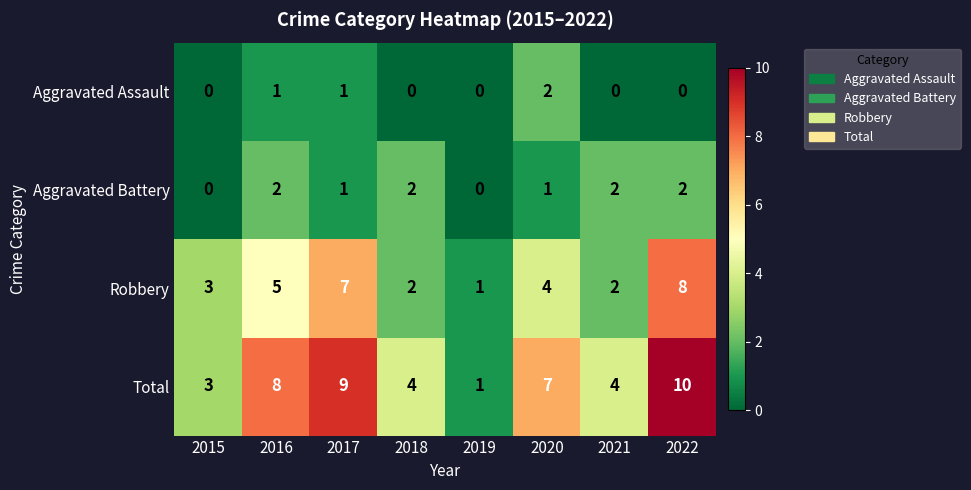

What is the spread (max minus min) of values at 2021?

4